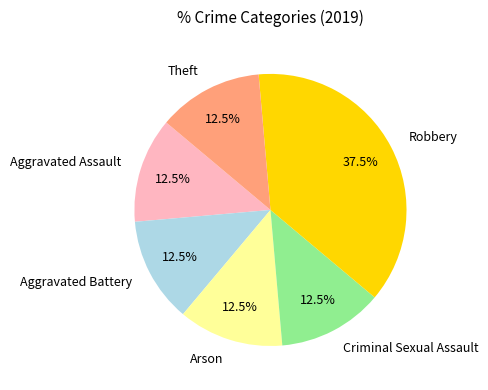

Between Criminal Sexual Assault and Robbery, which is larger?

Robbery